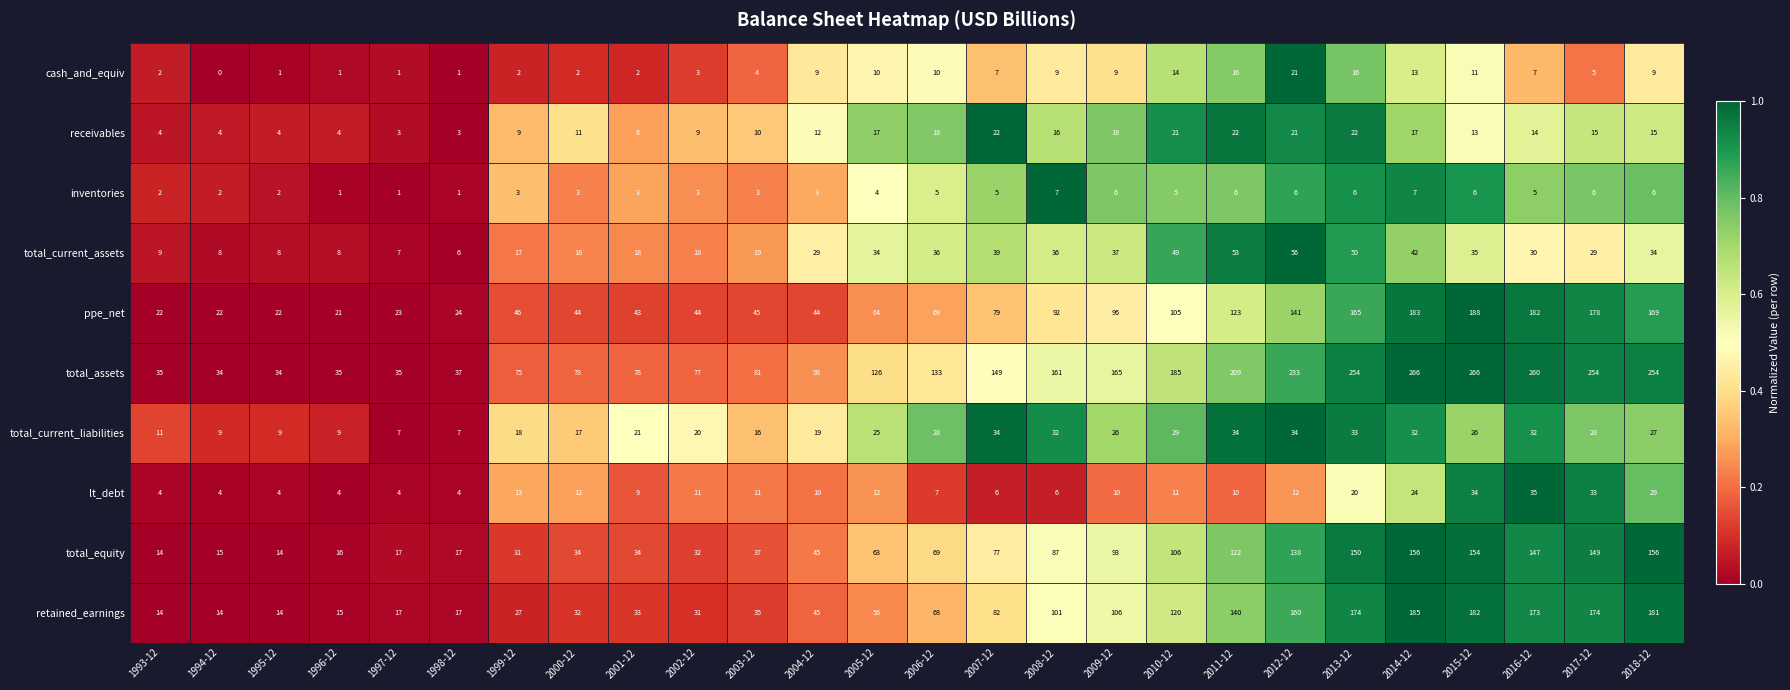

Between 2005-12 and 2009-12, which series saw the biggest shift?

retained_earnings